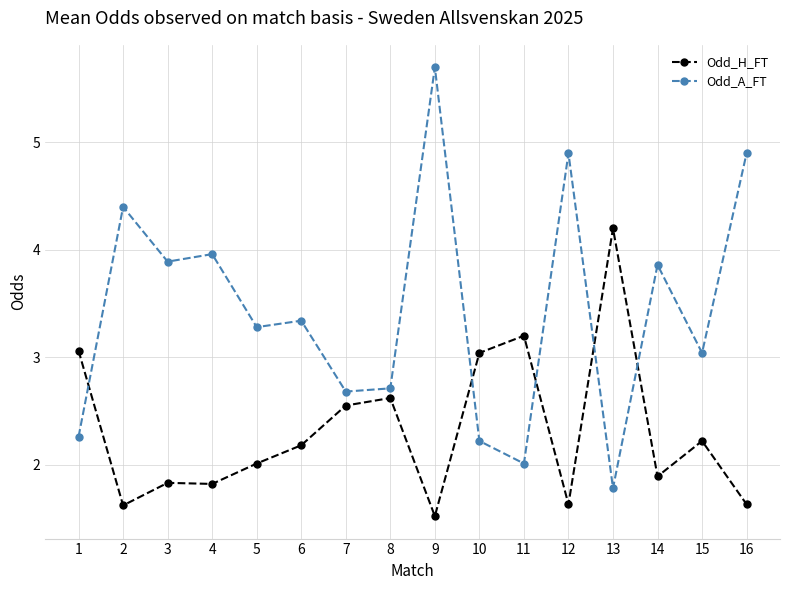

Is the value of Odd_H_FT at 9 greater than the value of Odd_A_FT at 8?

No